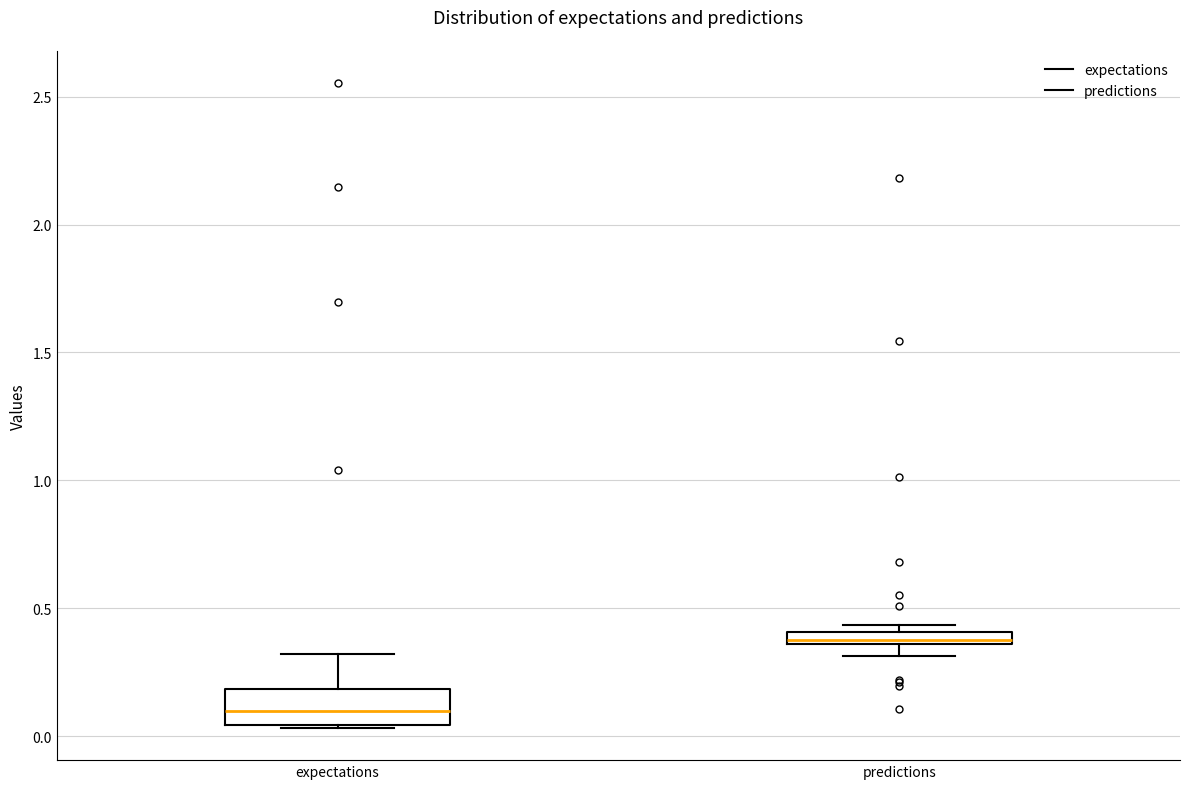

Which box has the lowest median line?

expectations